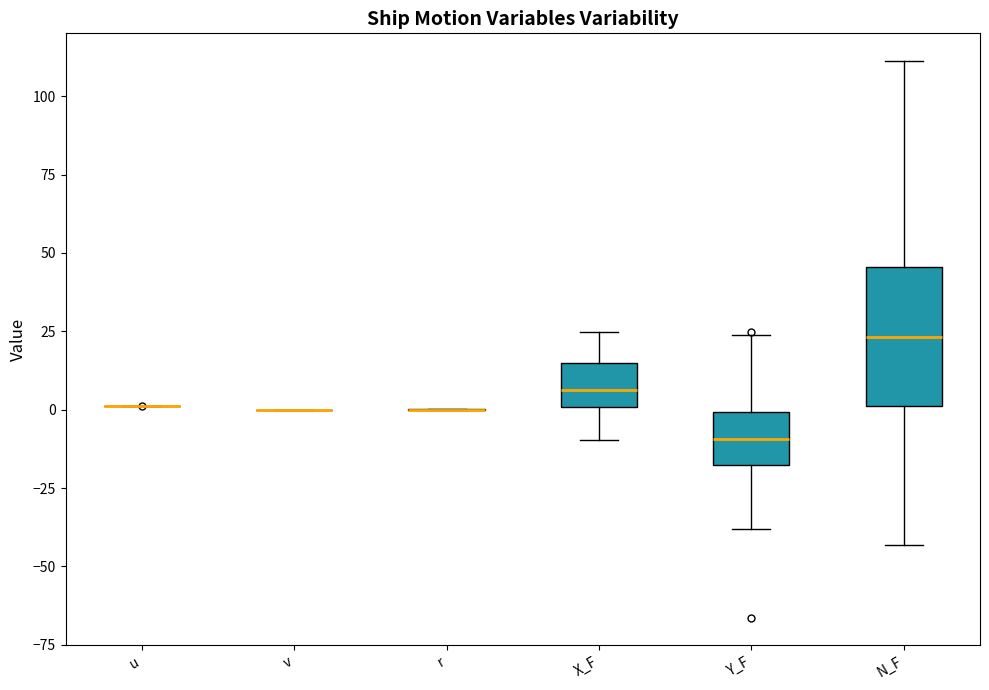

Reading left to right, read every box against the y-axis: the position of its median line, the range the box covers, and the ends of its whiskers. The values are not printed on the chart, so give them approximately, as read against the axis.

u: box collapsed to a line at 0, whiskers 0 to 0
v: box collapsed to a line at 0, whiskers 0 to 0
r: box collapsed to a line at 0, whiskers 0 to 0
X_F: median 5, box 0 to 15, whiskers -10 to 25
Y_F: median -10, box -20 to 0, whiskers -40 to 25
N_F: median 25, box 0 to 45, whiskers -45 to 110